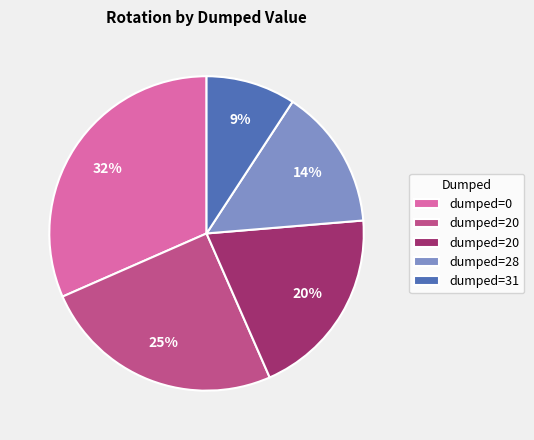

Does any single category account for the majority?

No